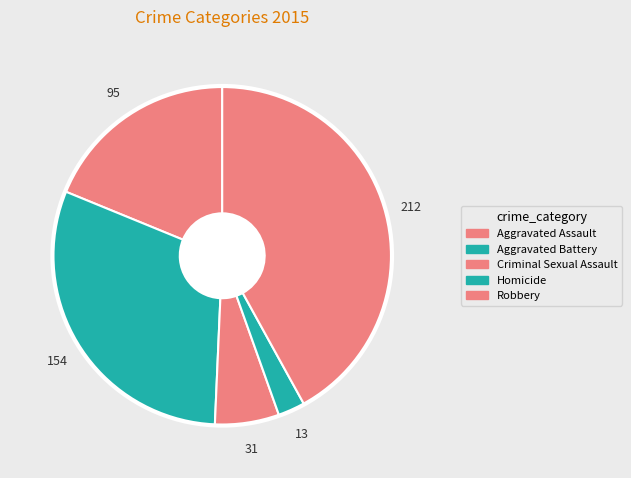

Which slice is the largest?

Robbery